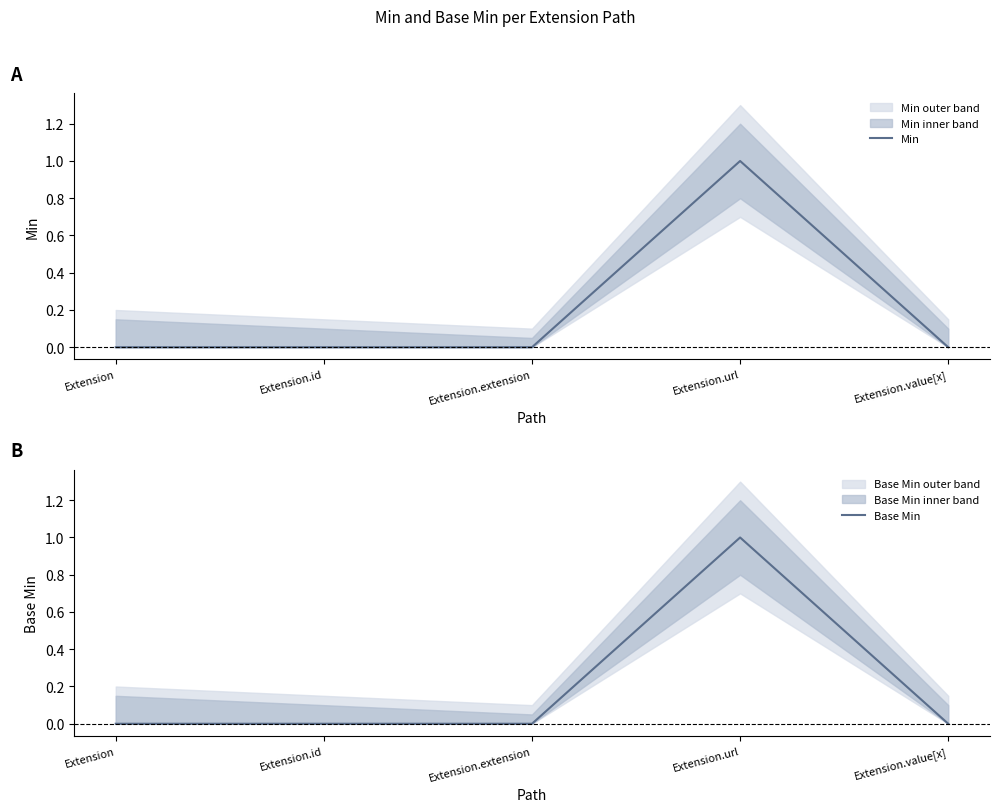

Reading right to left, list all the values displayed in this chart.

Min: 0	1	0	0	0
Base Min: 0	1	0	0	0